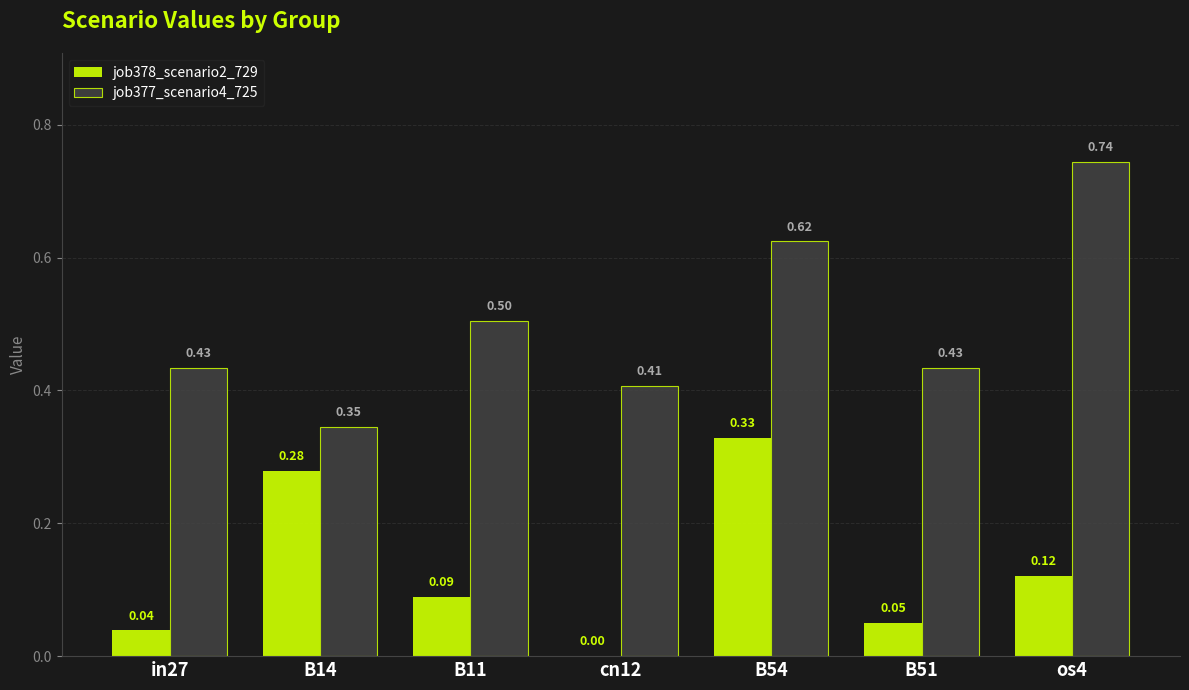

Are the bars grouped side by side (vs. stacked)?

Yes